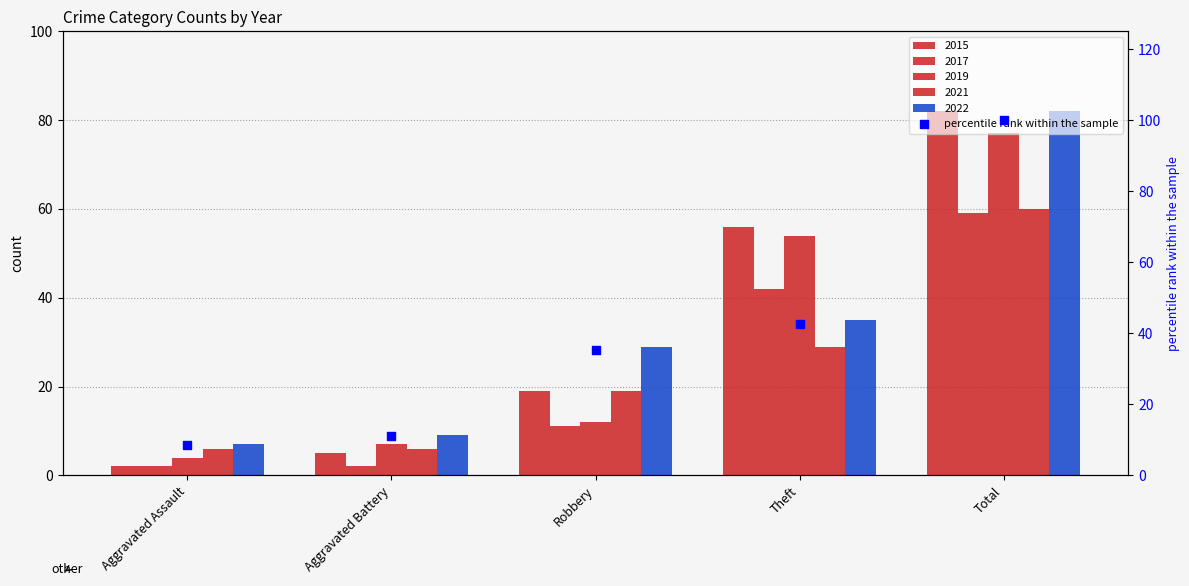

Which has a higher value, Theft or Aggravated Battery?

Theft